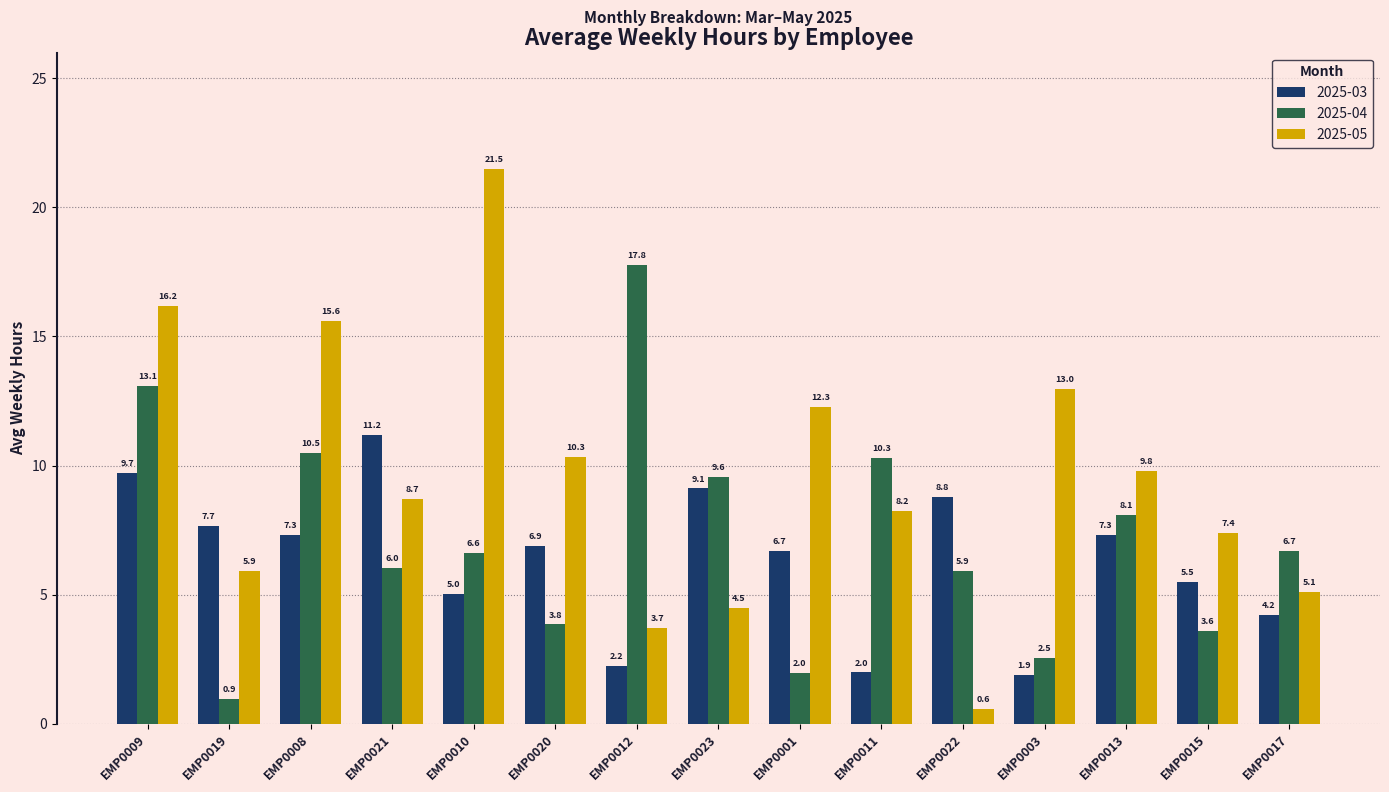

The value of 2025-03 at EMP0001 is 6.7. True or false?

True